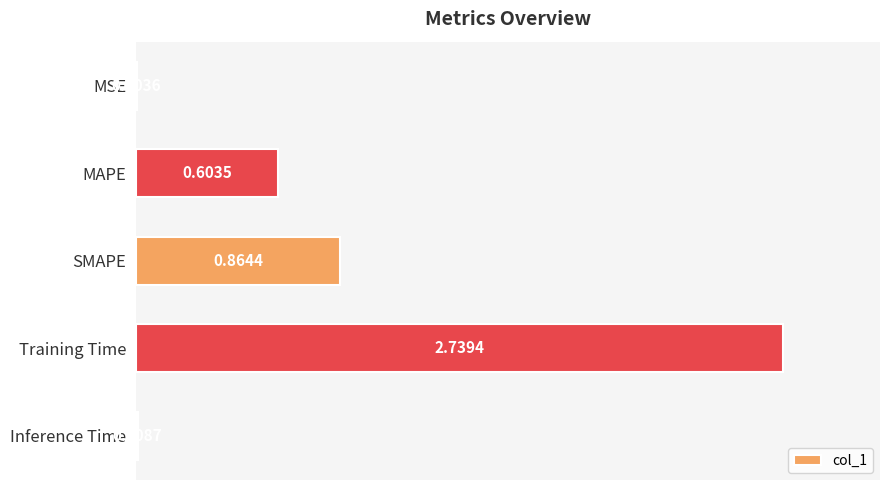

Between Training Time and Inference Time, which is larger?

Training Time